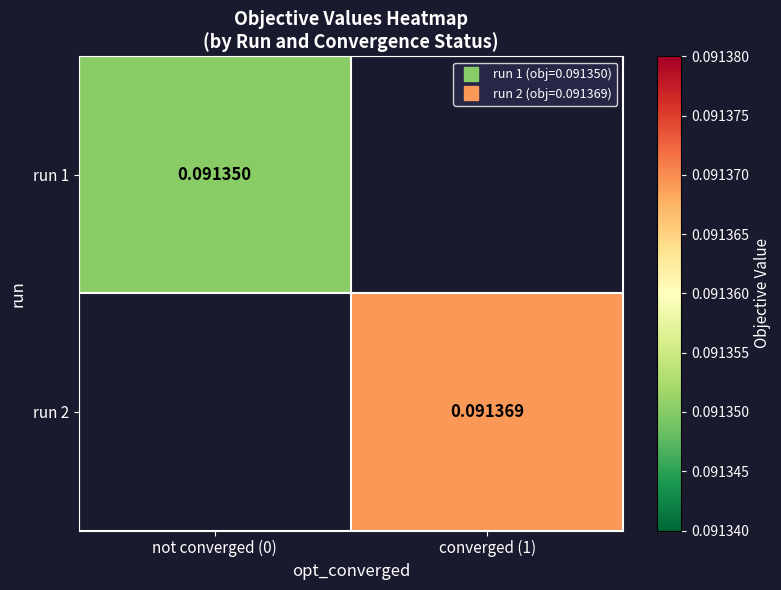

How many data points in run 2 are above 0?

1